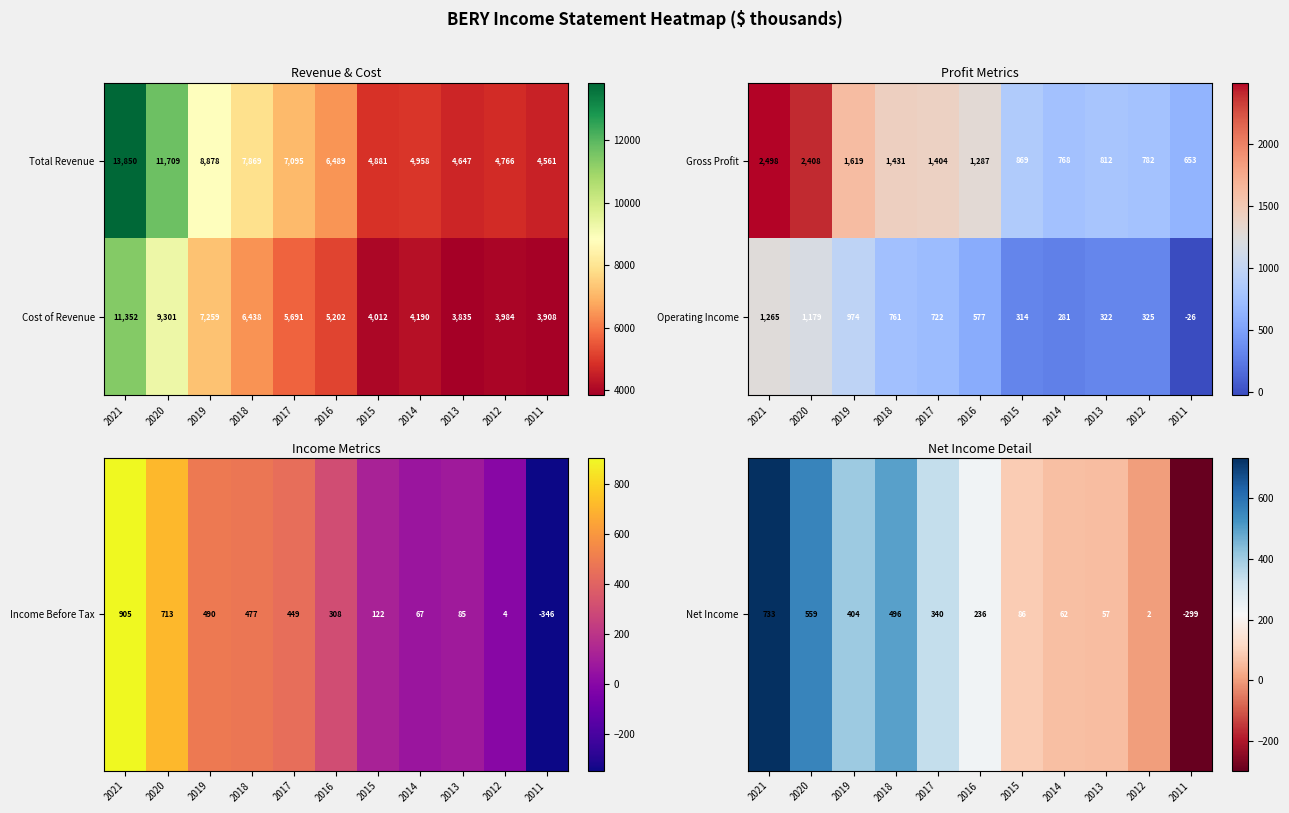

Rank the categories by Operating Income value from lowest to highest.

2011, 2014, 2015, 2013, 2012, 2016, 2017, 2018, 2019, 2020, 2021